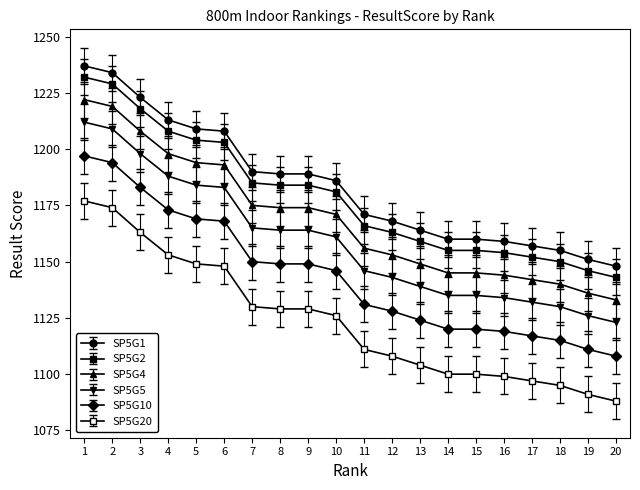

Count the number of data series in this chart.

6